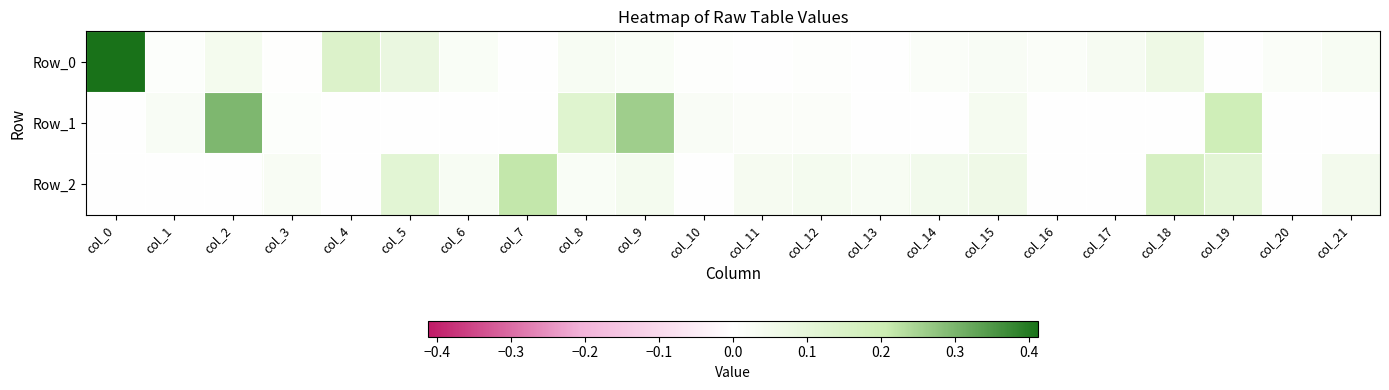

What is the spread (max minus min) of values at col_14?

0.1